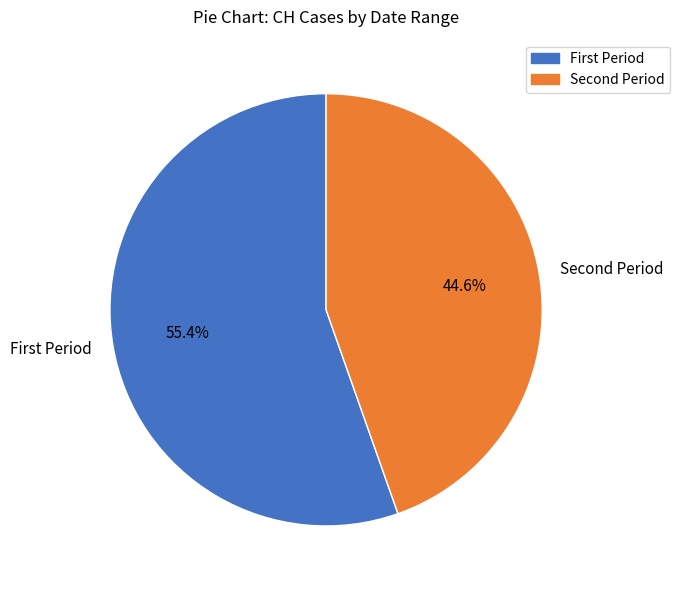

Which slice is the smallest?

Second Period